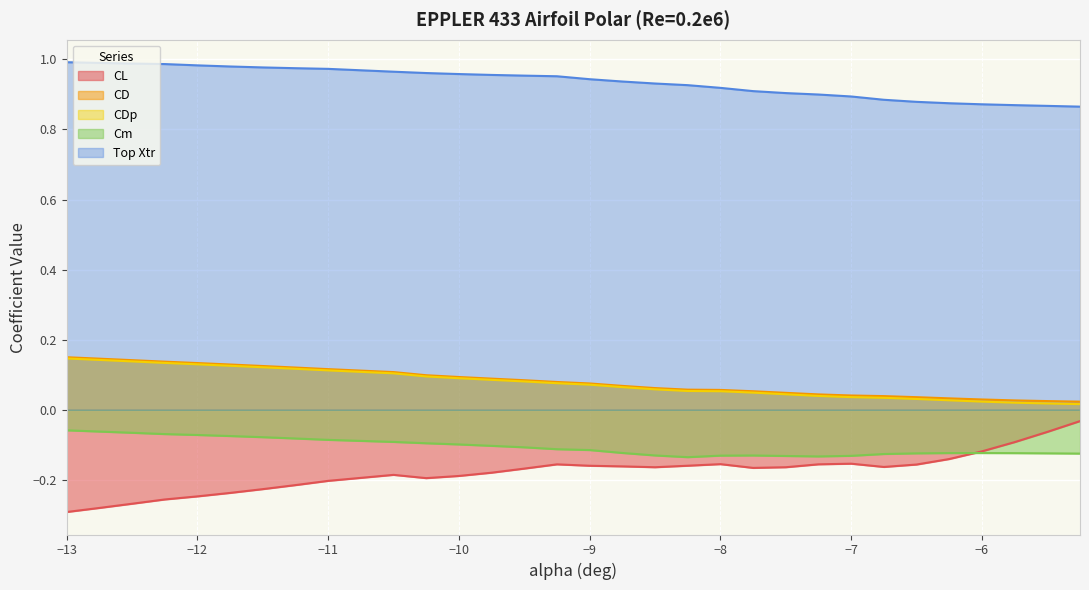

At which label is CD closest to 0?

-5.25